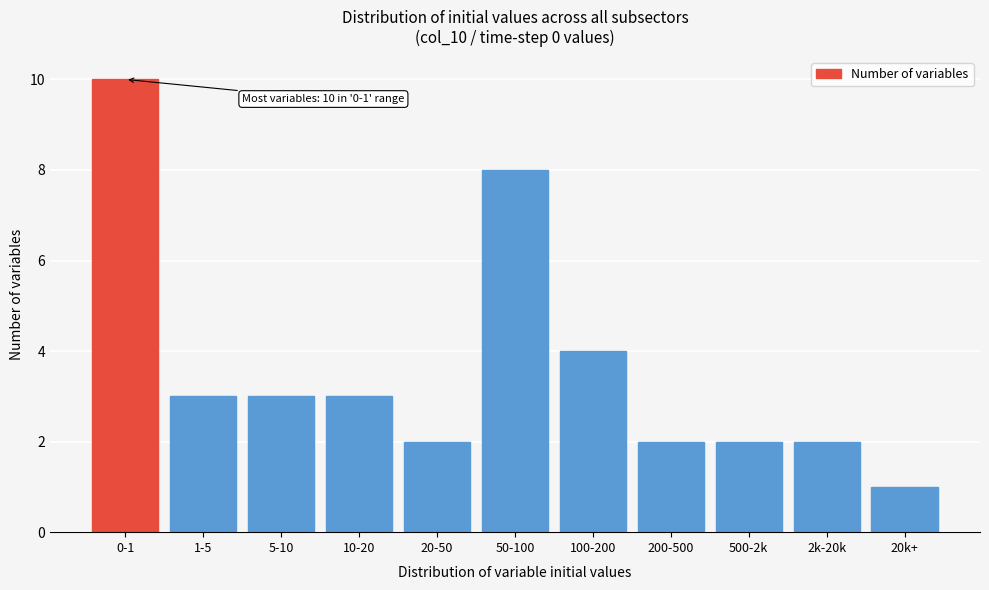

Reading left to right, extract all data points from this chart.

0-1=10	1-5=3	5-10=3	10-20=3	20-50=2	50-100=8	100-200=4	200-500=2	500-2k=2	2k-20k=2	20k+=1